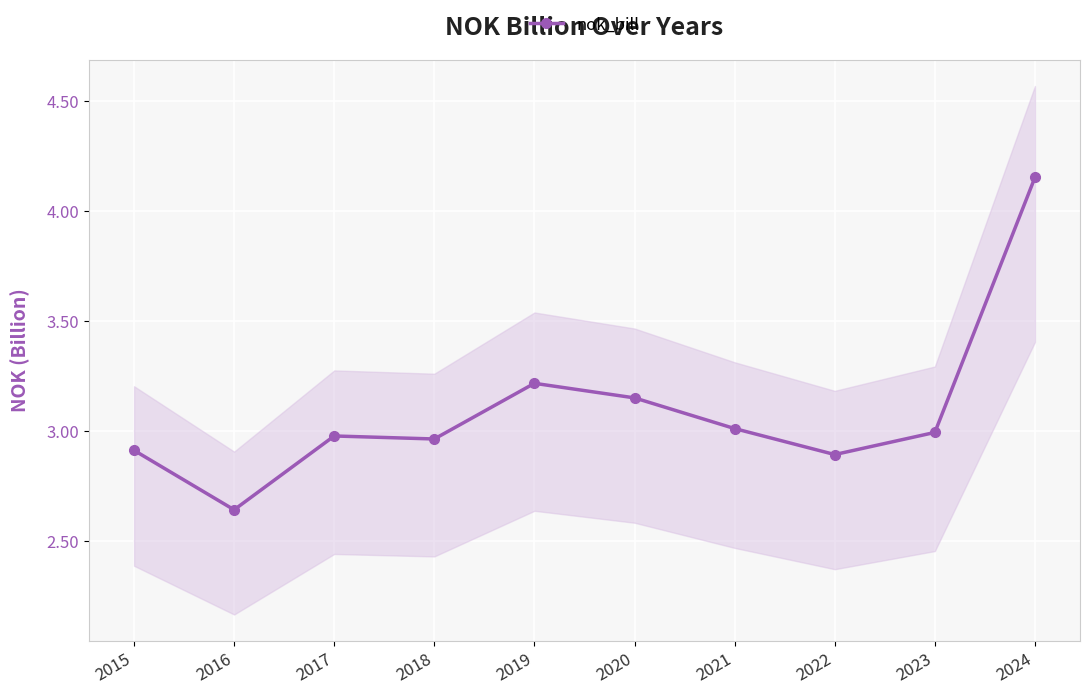

What is the minimum value shown in the chart?

2.6